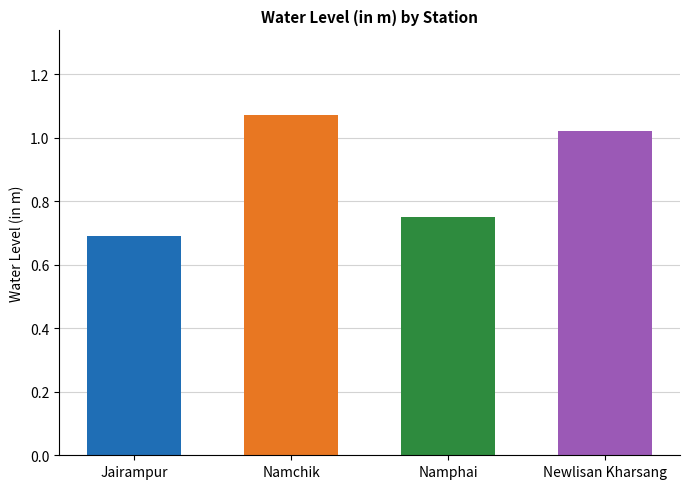

Read the value at Namchik.

1.1